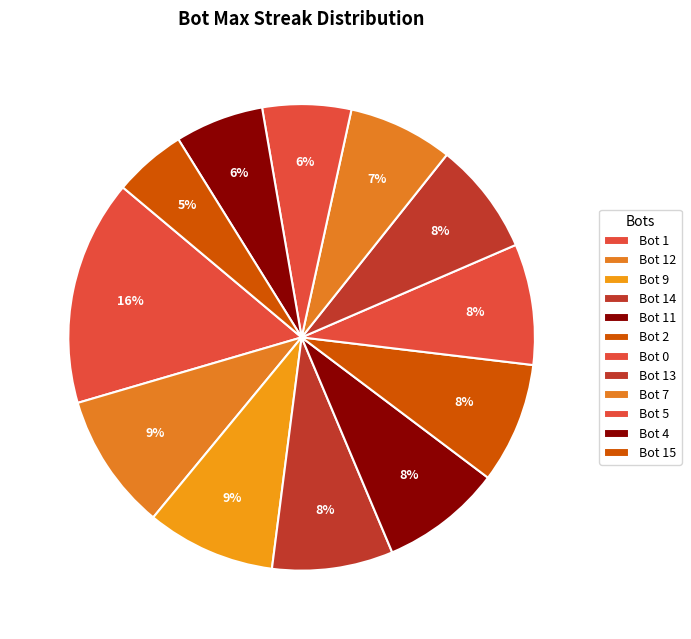

To the nearest percent, what is the difference between the Bot 13 and Bot 0 slice percentages?

1%